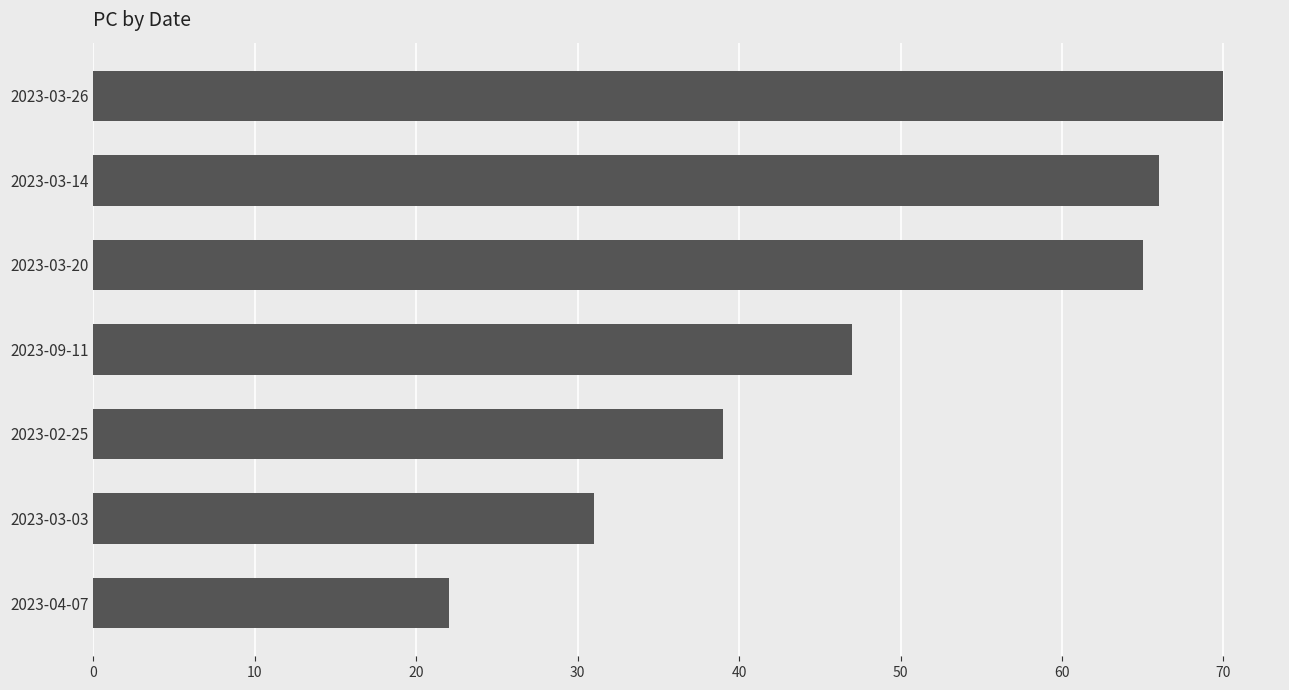

At which label is the value closest to 46?

2023-09-11